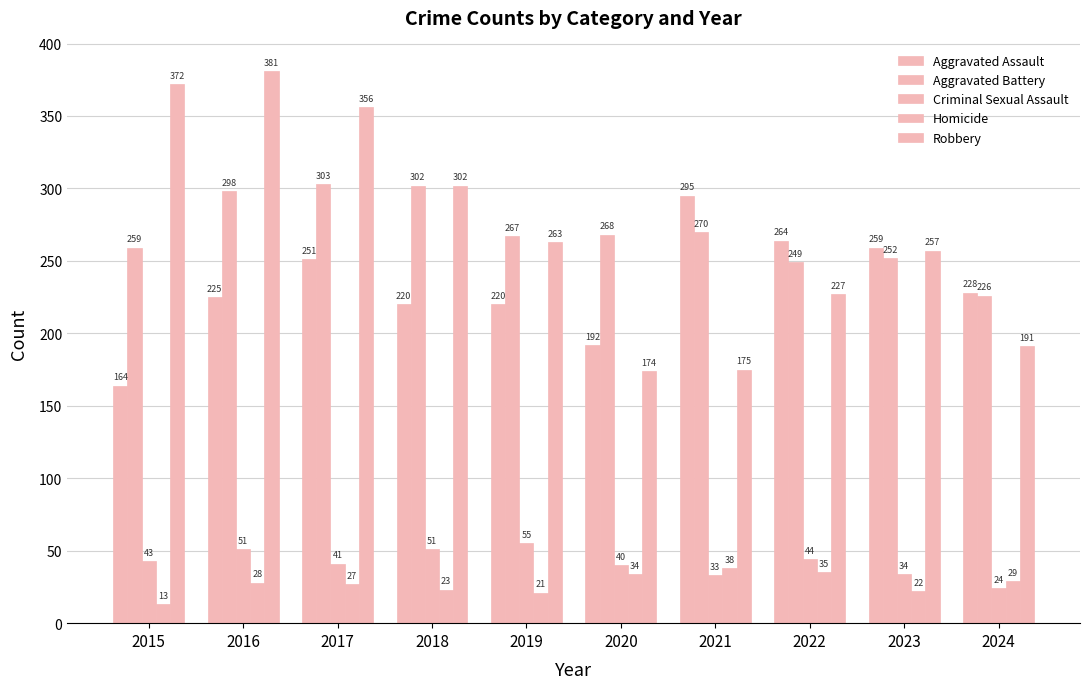

What is the value of the Homicide bar at the 6th from the left?

34